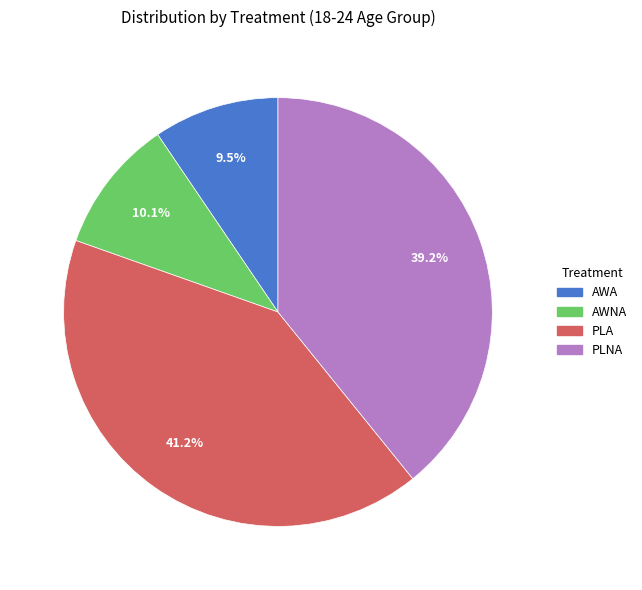

Combined, do PLNA and PLA account for over 50%?

Yes